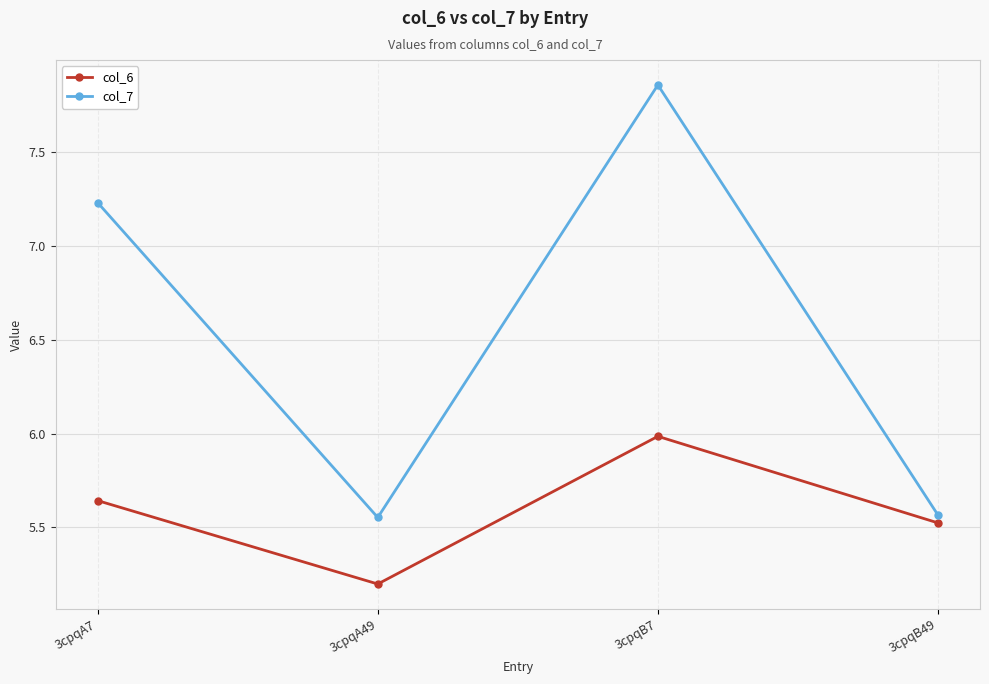

What is the difference between the maximum and minimum values in the col_7 series?

2.3